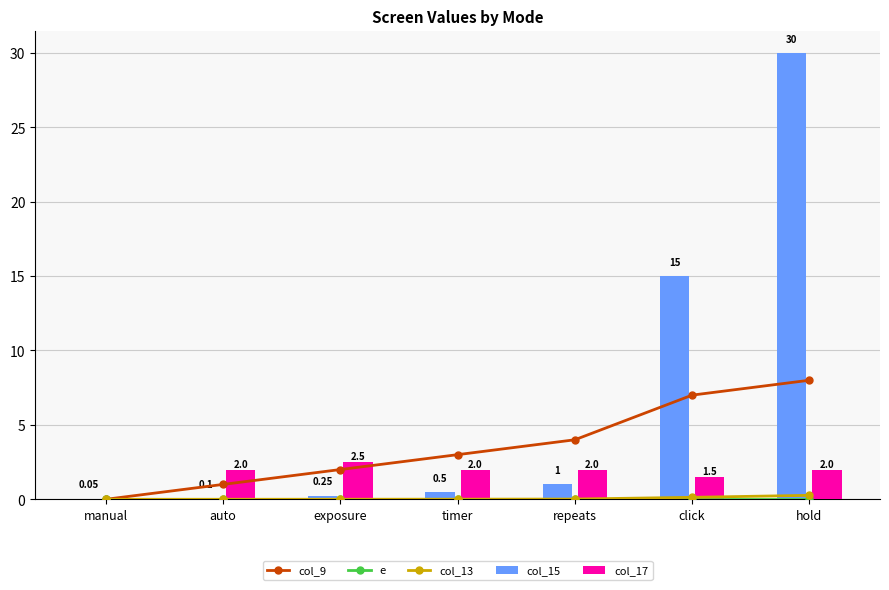

Reading left to right, transcribe all the data shown in this chart.

col_9: 0.0	1.0	2.0	3.0	4.0	7.0	8.0
e: 0.0	0.0	0.0	0.0	0.0	0.0	0.0
col_13: 0.0	0.0	0.0	0.0	0.0	0.1	0.3
col_15: 0.1	0.1	0.2	0.5	1.0	15.0	30.0
col_17: 0.0	2.0	2.5	2.0	2.0	1.5	2.0